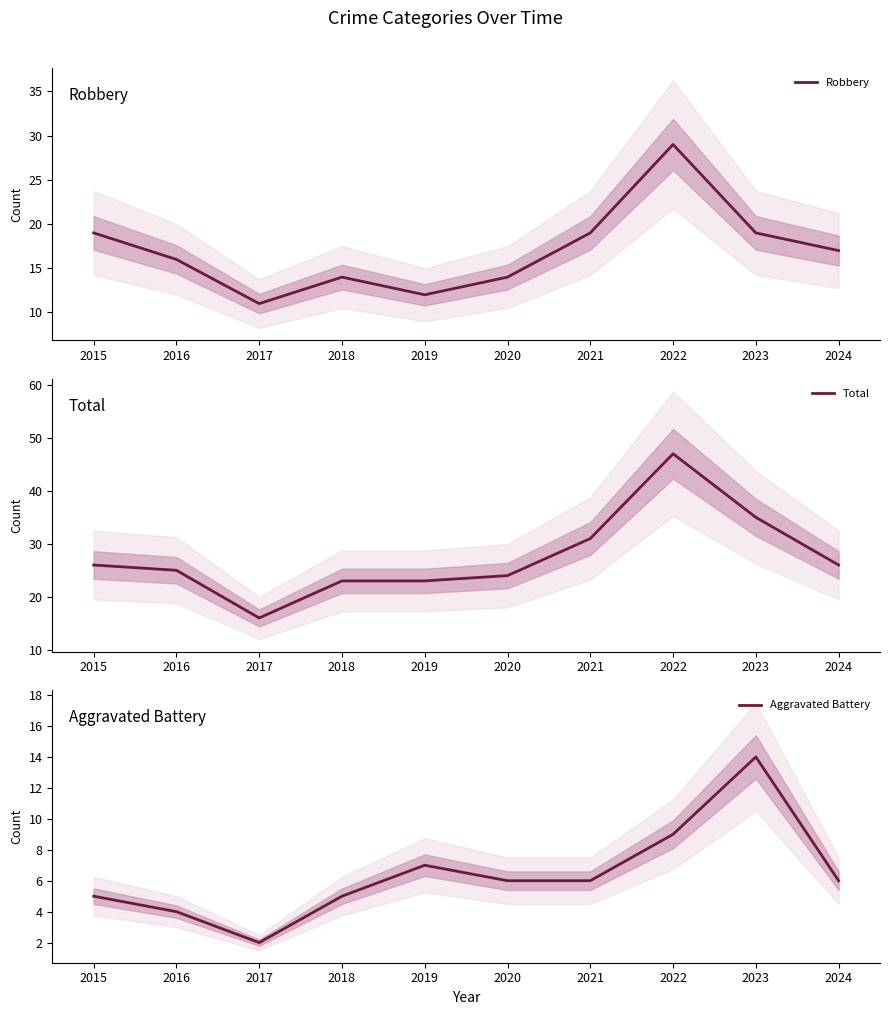

True or false: Aggravated Battery has a value of 15 at 2022.

False